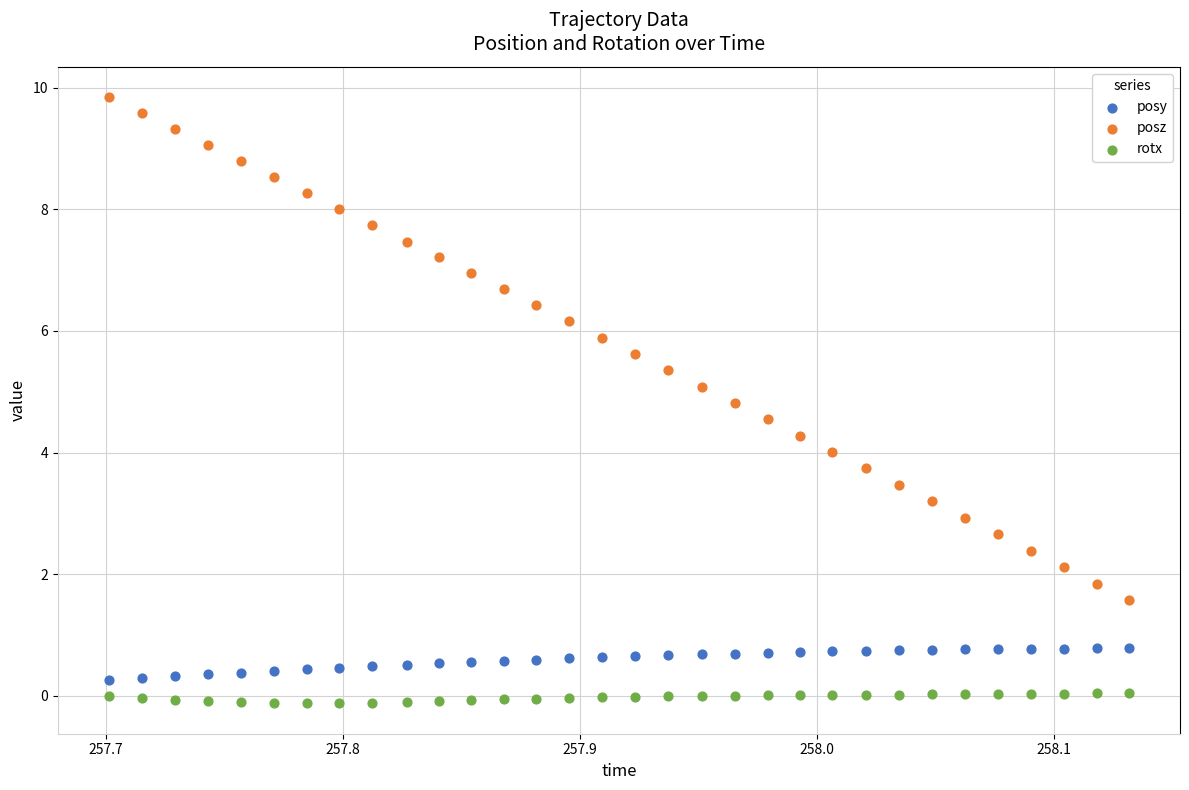

Which series has the largest Y range (max minus min)?

posz